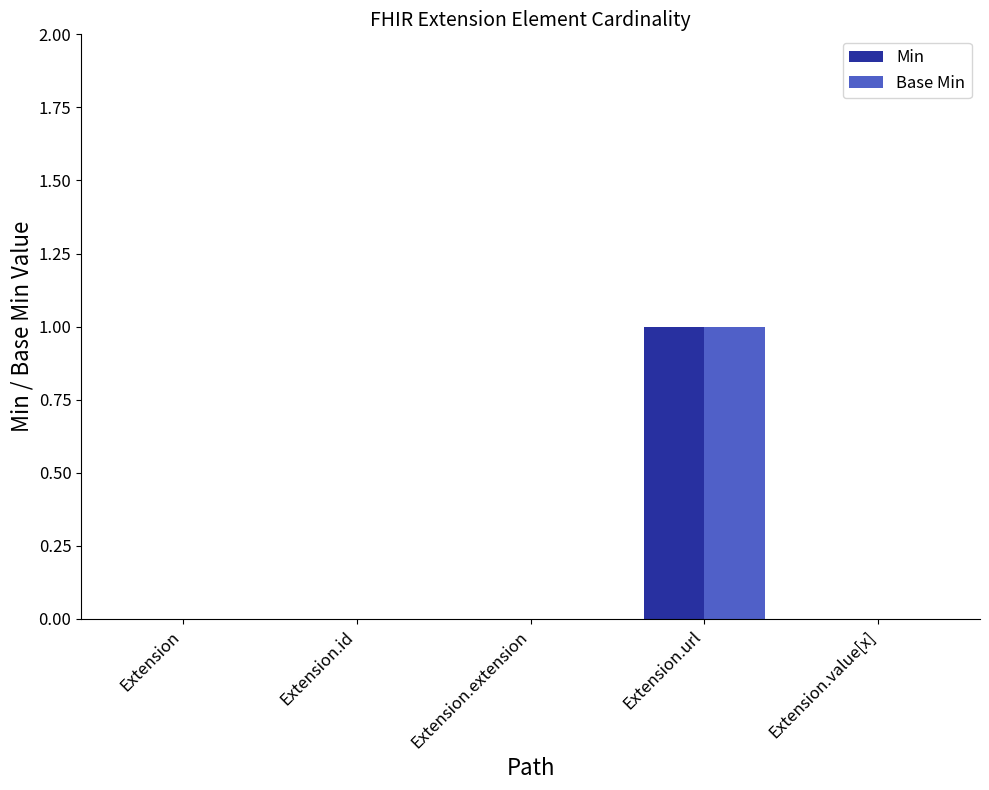

True or false: Base Min has a value of 0 at Extension.value[x].

True